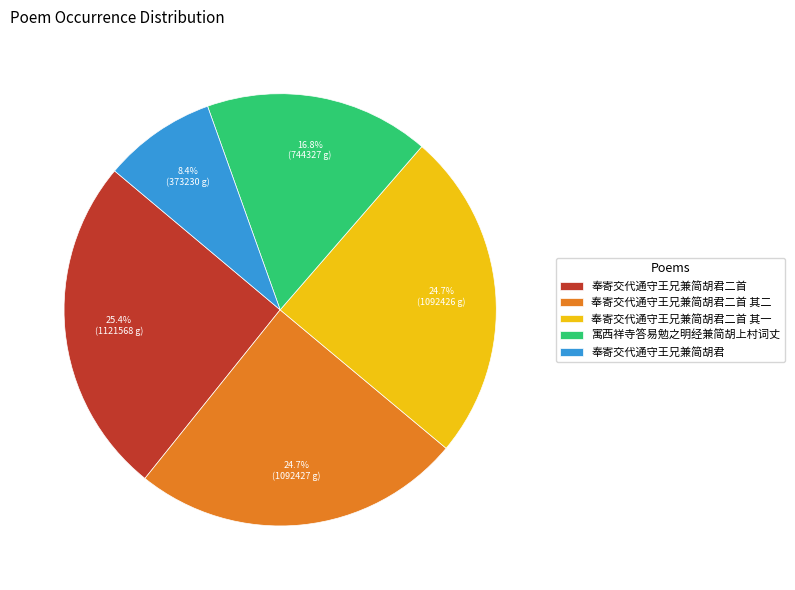

To the nearest percent, what portion does 奉寄交代通守王兄兼简胡君二首 其二 represent?

25%